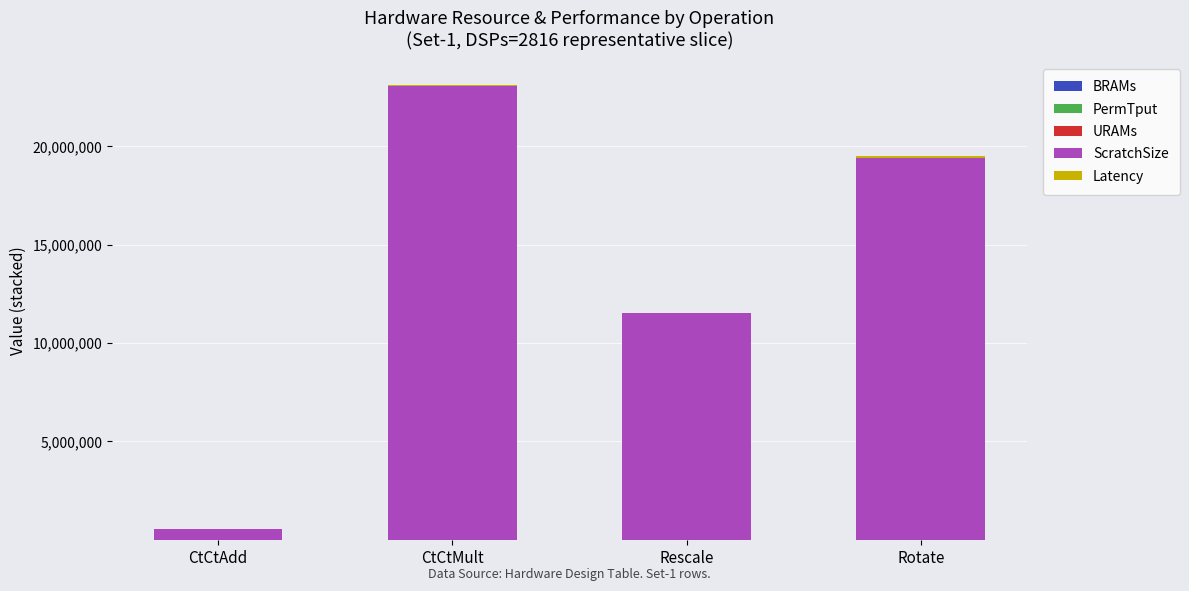

What is the total value across all series at Rescale?

11539679.9